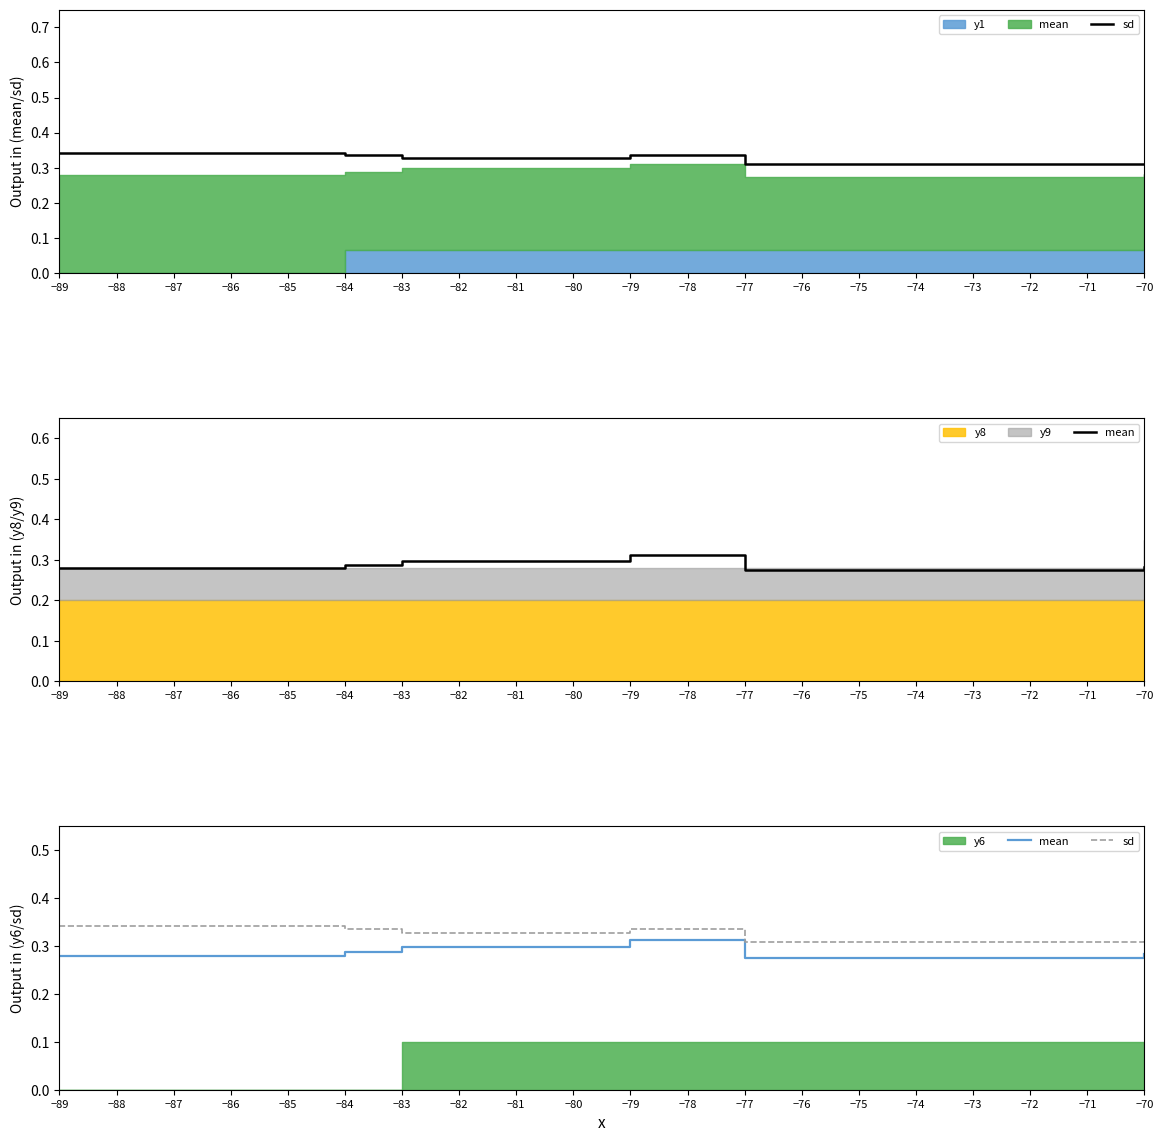

What is the greatest value displayed?

0.3